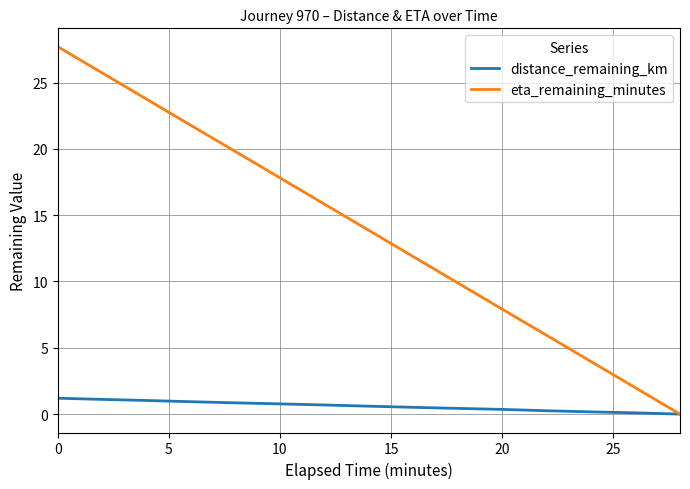

Which series has the largest range (max minus min)?

eta_remaining_minutes